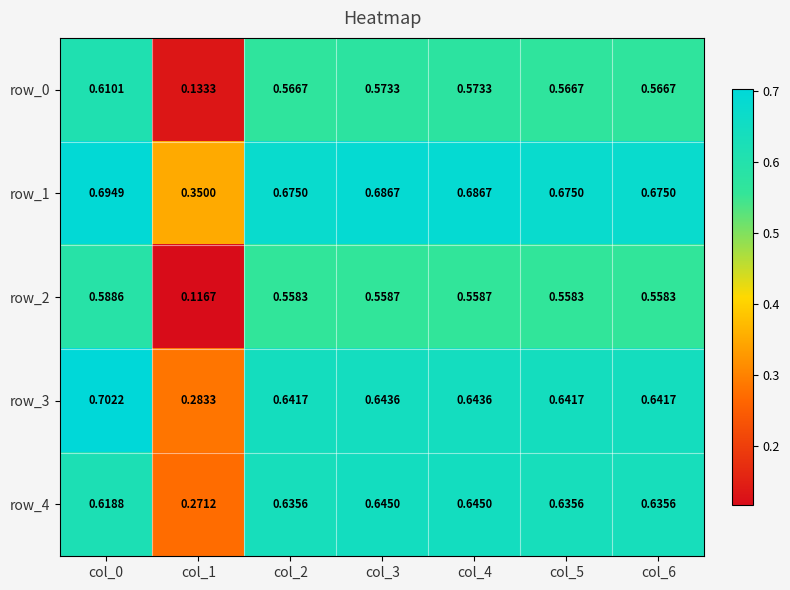

What is the average value of the row_0 series?

0.5